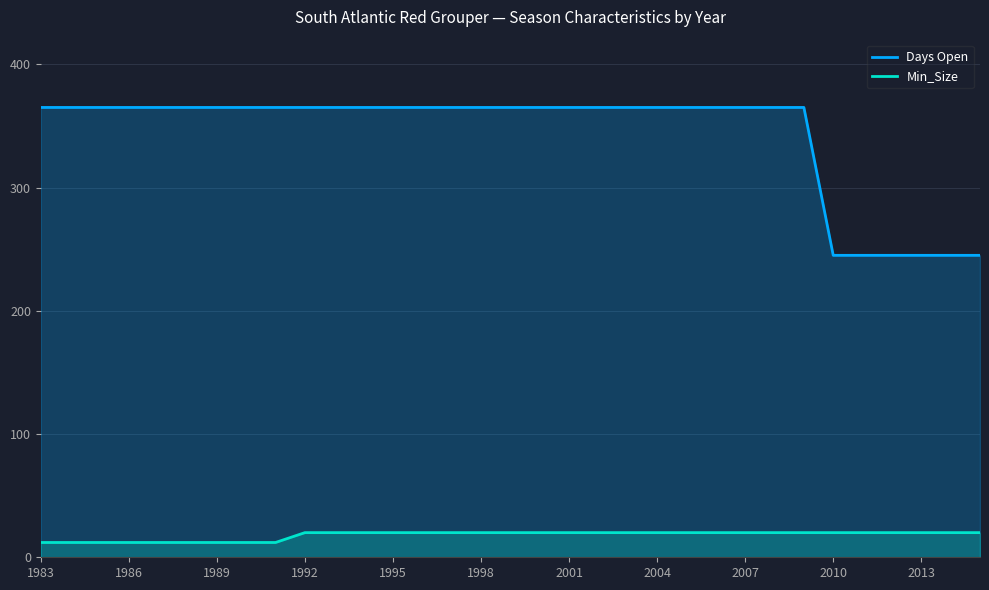

How many categories are shown in the chart?

33